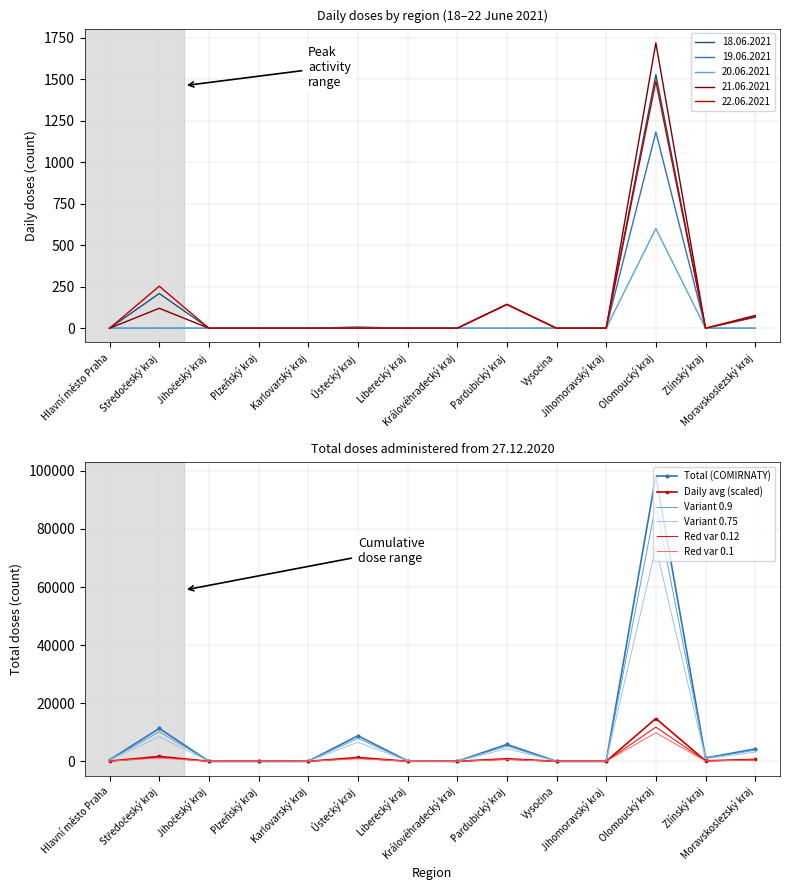

What is the label of the 6th point from the left?

Ústecký kraj